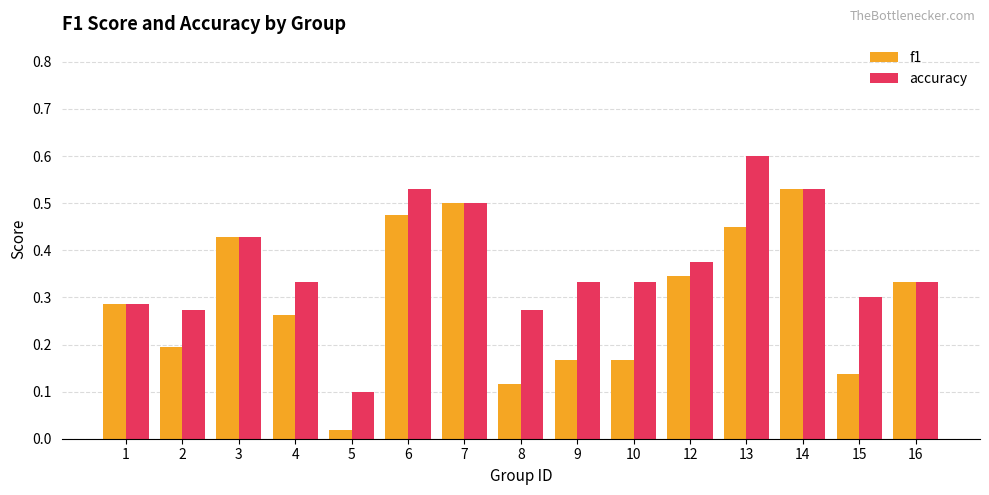

At which label is accuracy closest to 0?

5